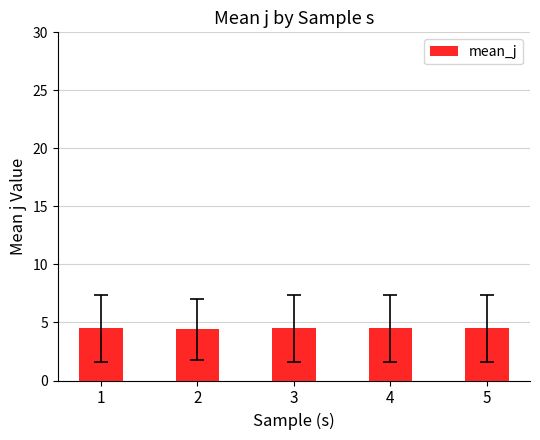

Count the values in the range 4 to 5.

5